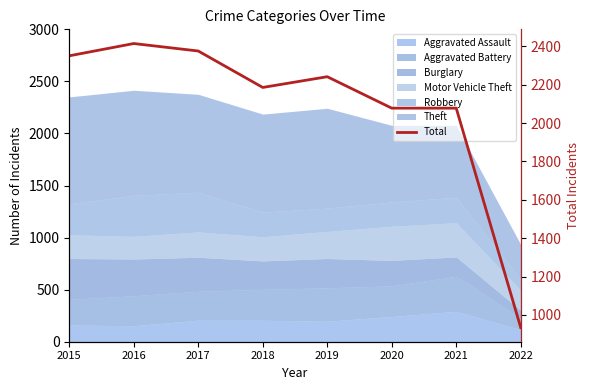

What is the average value?

2082